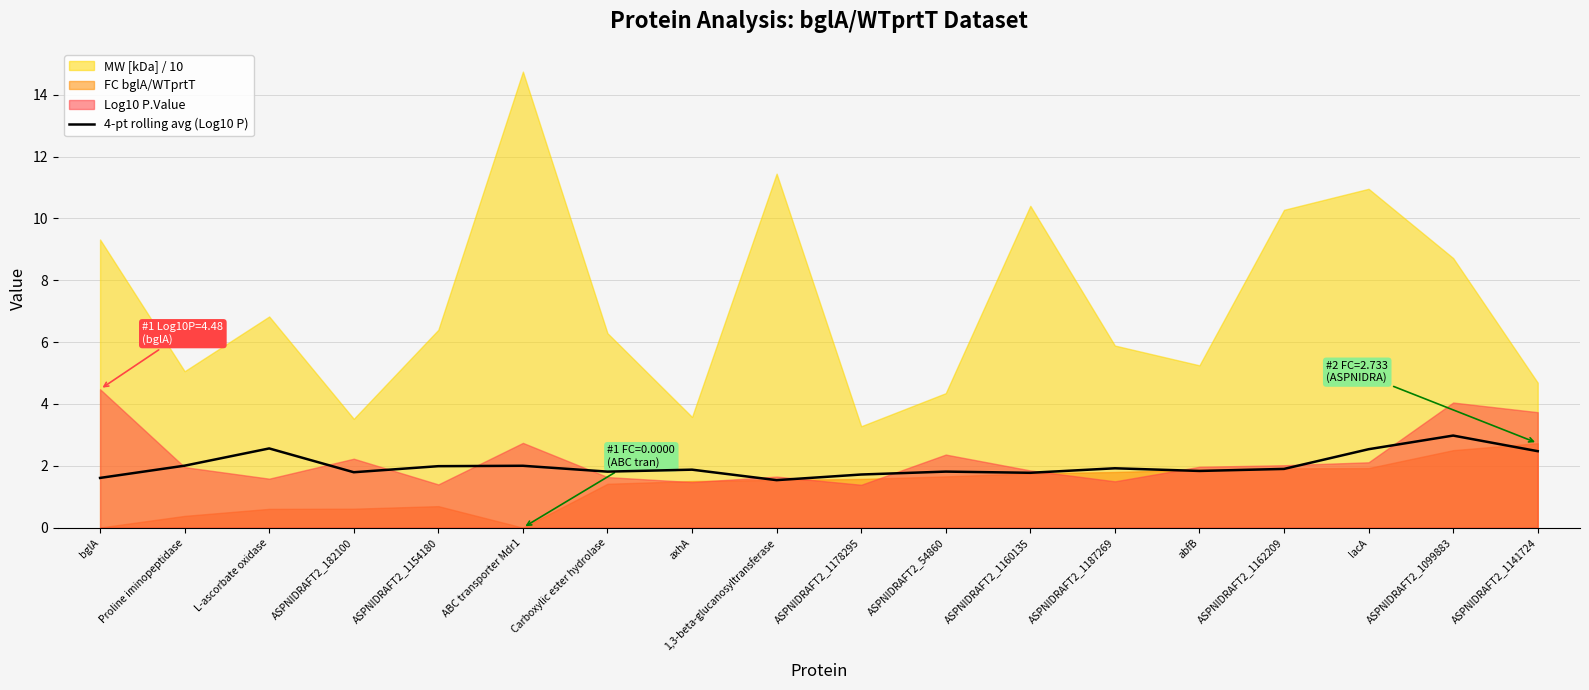

The chart shows a value of 1.6 at bglA. True or false?

True